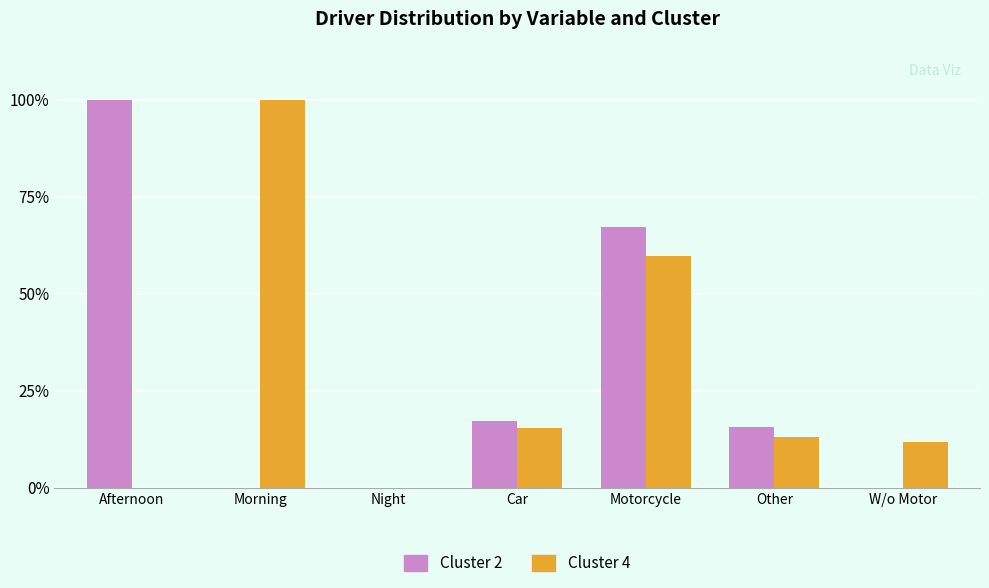

At which category is the sum across all series the highest?

Motorcycle